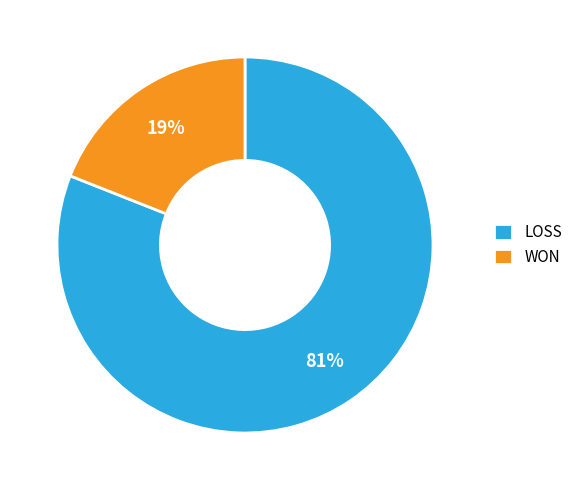

Which slice is the smallest?

WON